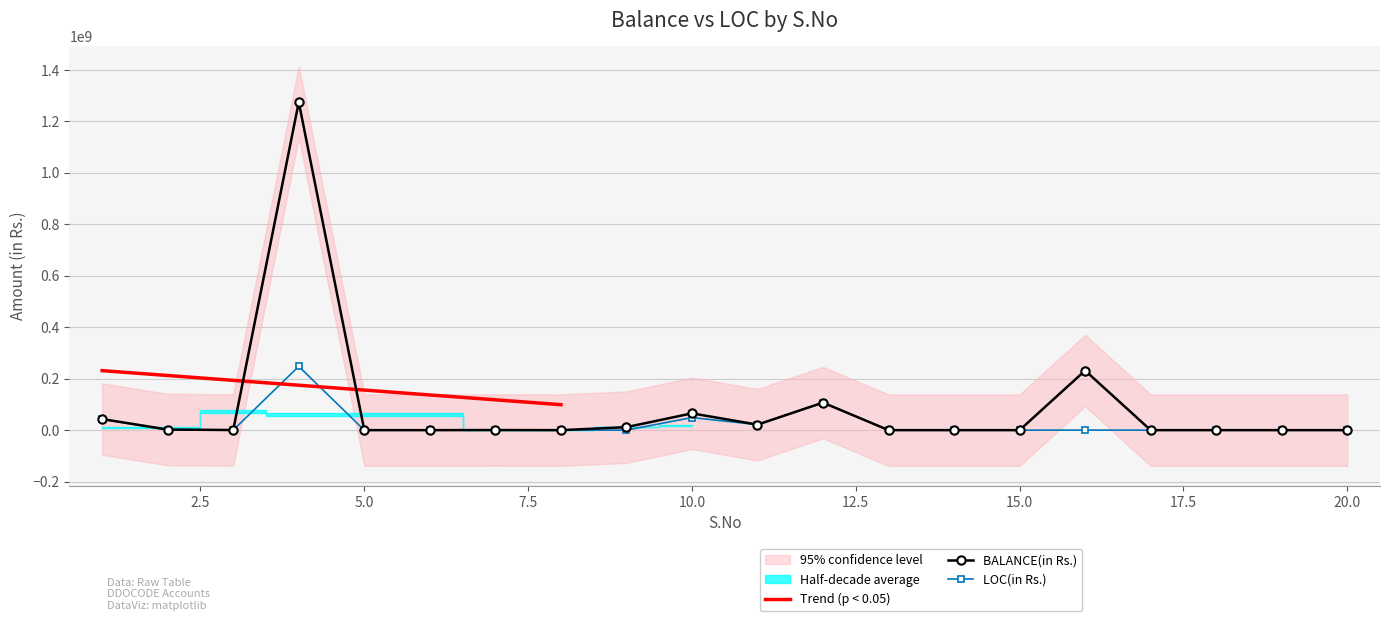

Between 3 and 5, which series saw the biggest shift?

BALANCE(in Rs.)